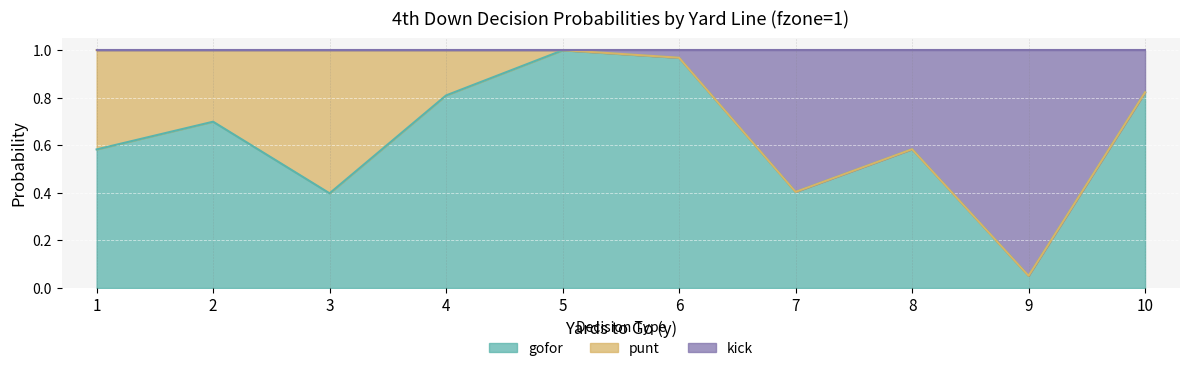

Does the chart display data point markers on the line(s)?

No